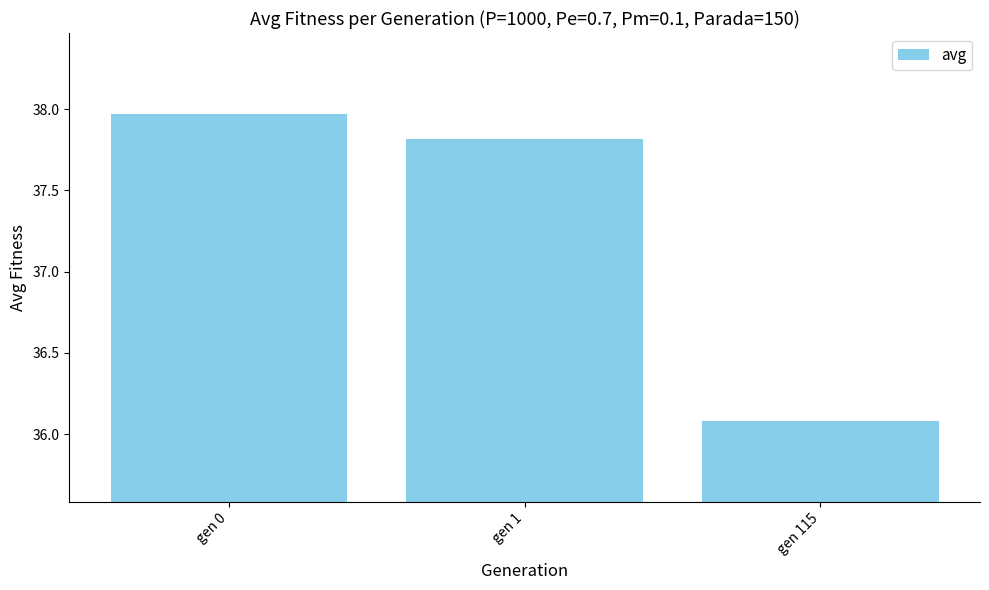

What is the average value?

37.3